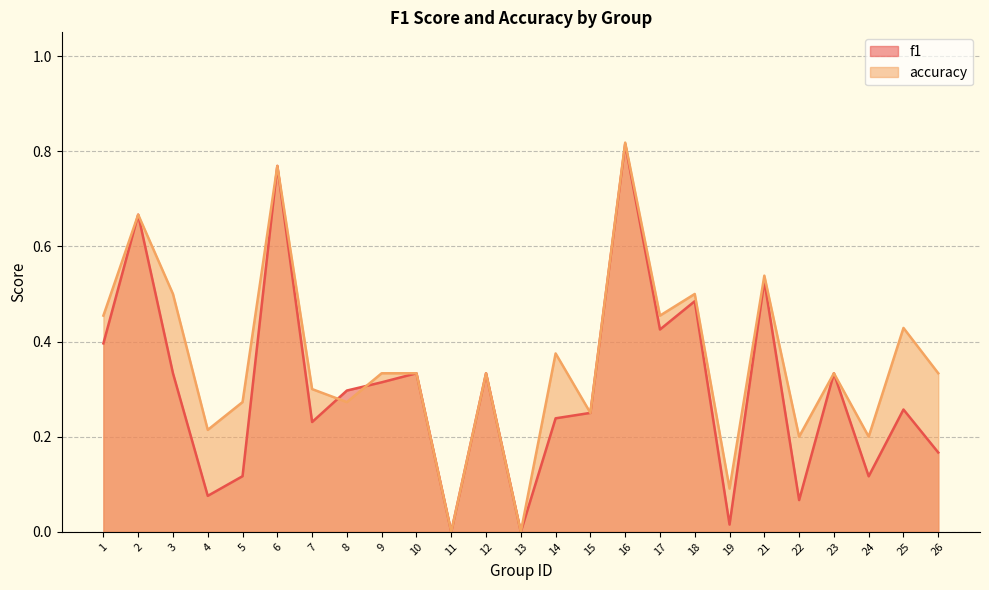

How many interior local peaks does the accuracy series have?

9